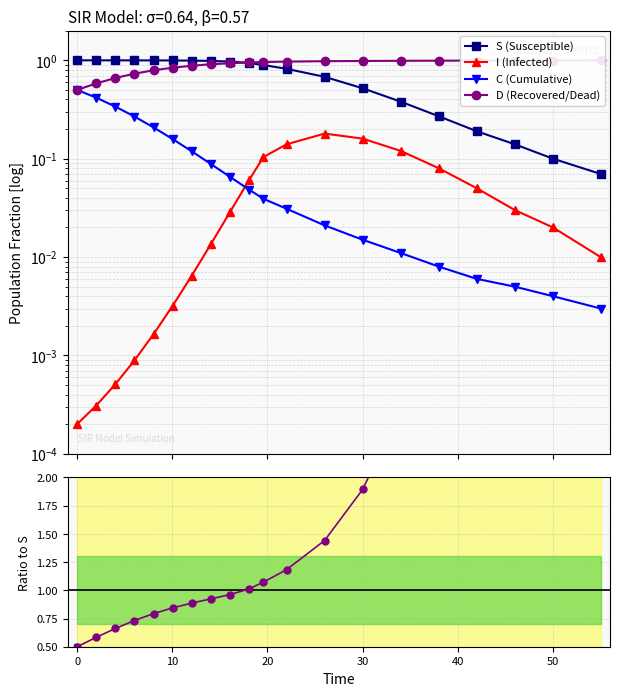

At 0, list the series in order from smallest to largest.

I (Infected), C (Cumulative), D (Recovered/Dead), S (Susceptible)